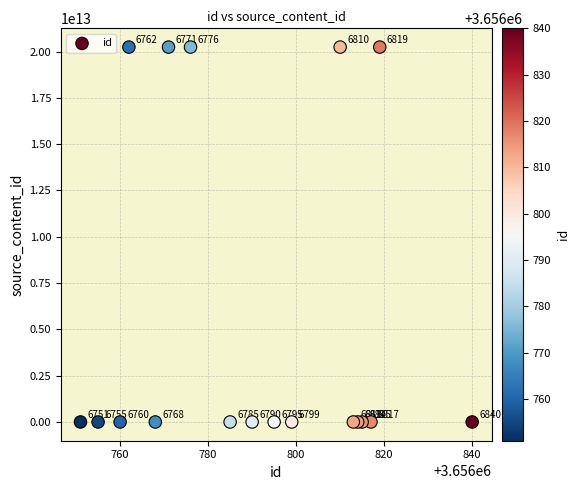

What is the range of X values (max minus min)?

89